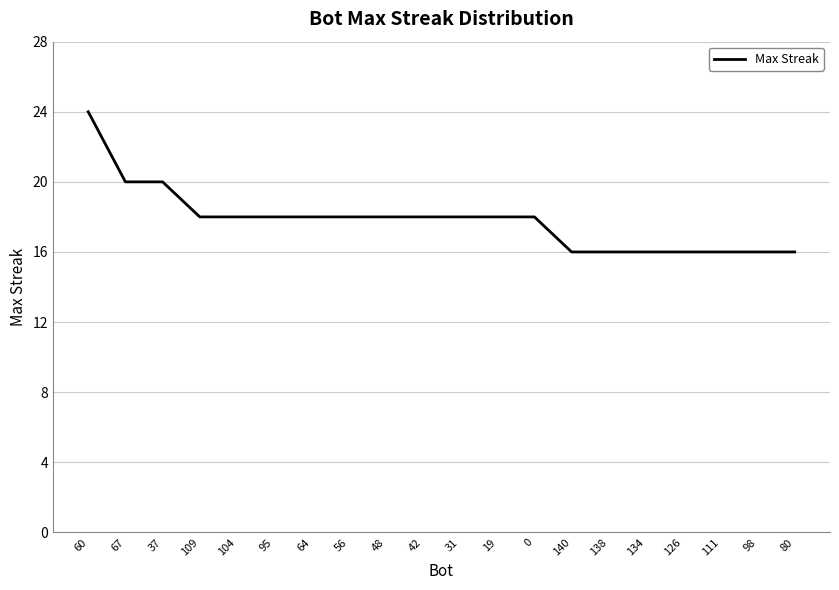

What is the average value?

18